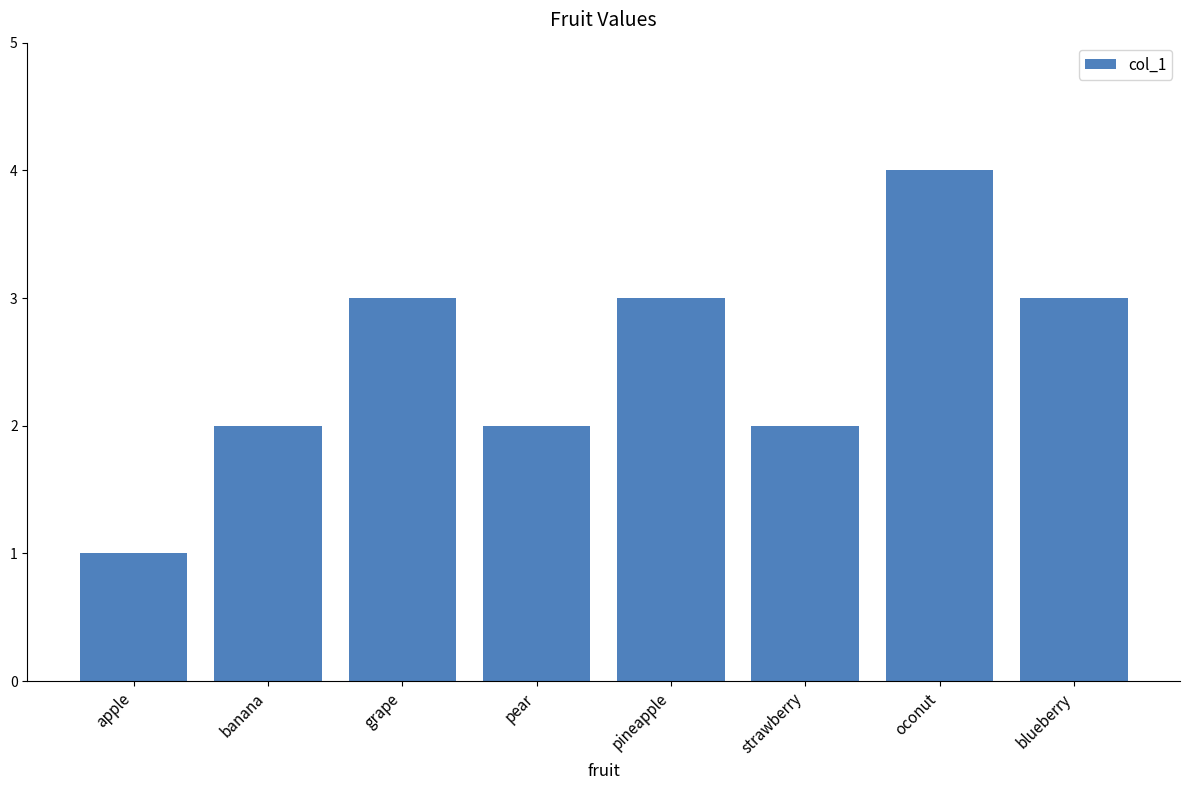

What is the sum of all values?

20